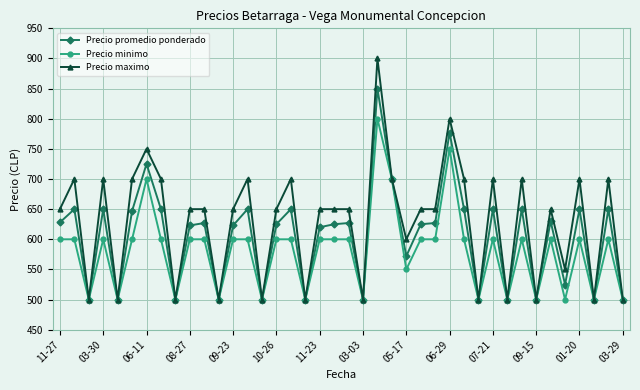

Rank the series by their maximum value, from lowest to highest.

Precio minimo, Precio promedio ponderado, Precio maximo